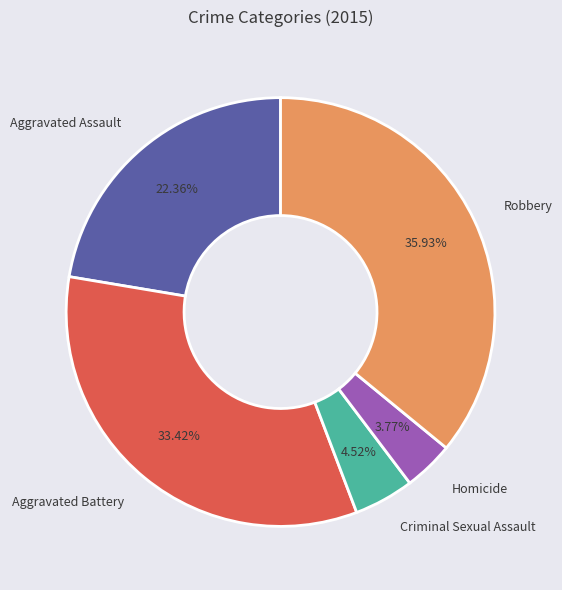

Does Homicide account for over 50% of the chart?

No